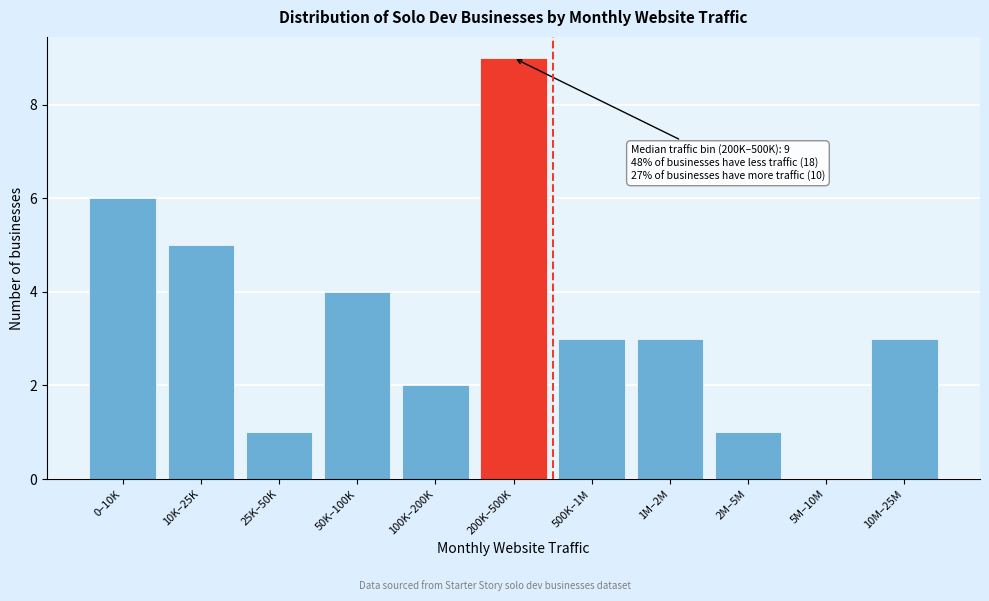

Reading left to right, what are all the values shown in this chart?

0–10K=6	10K–25K=5	25K–50K=1	50K–100K=4	100K–200K=2	200K–500K=9	500K–1M=3	1M–2M=3	2M–5M=1	5M–10M=0	10M–25M=3